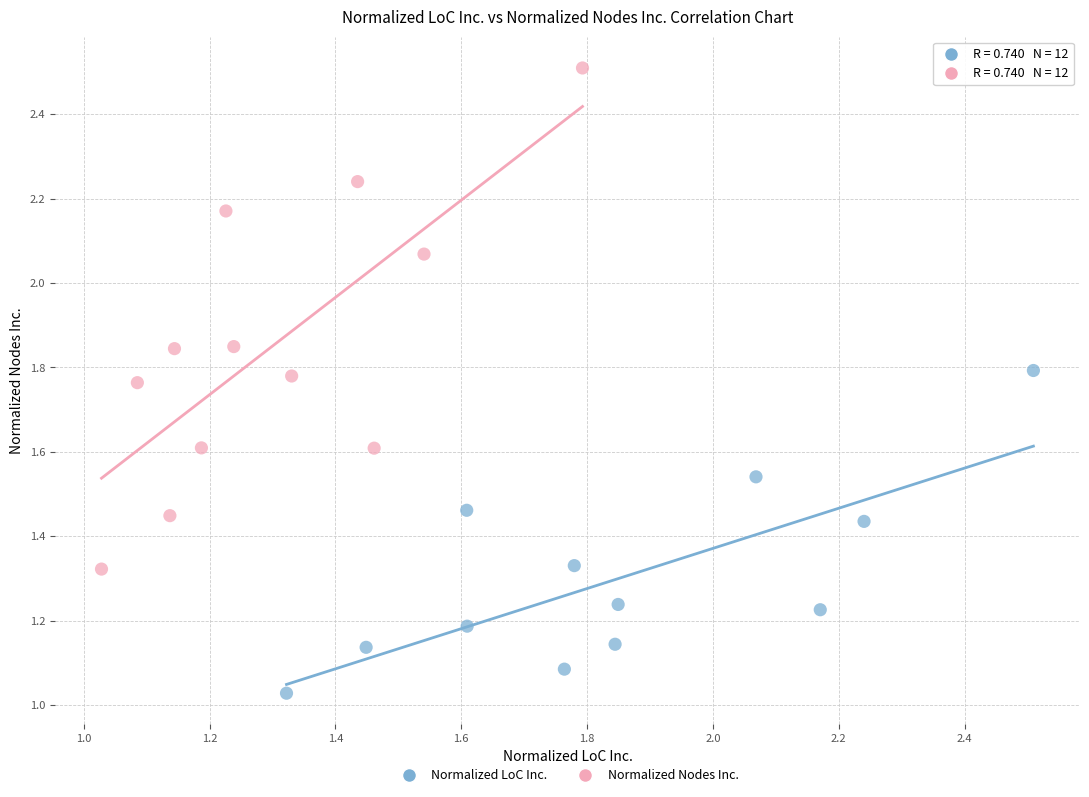

Which series reaches the minimum Y coordinate?

Normalized LoC Inc.